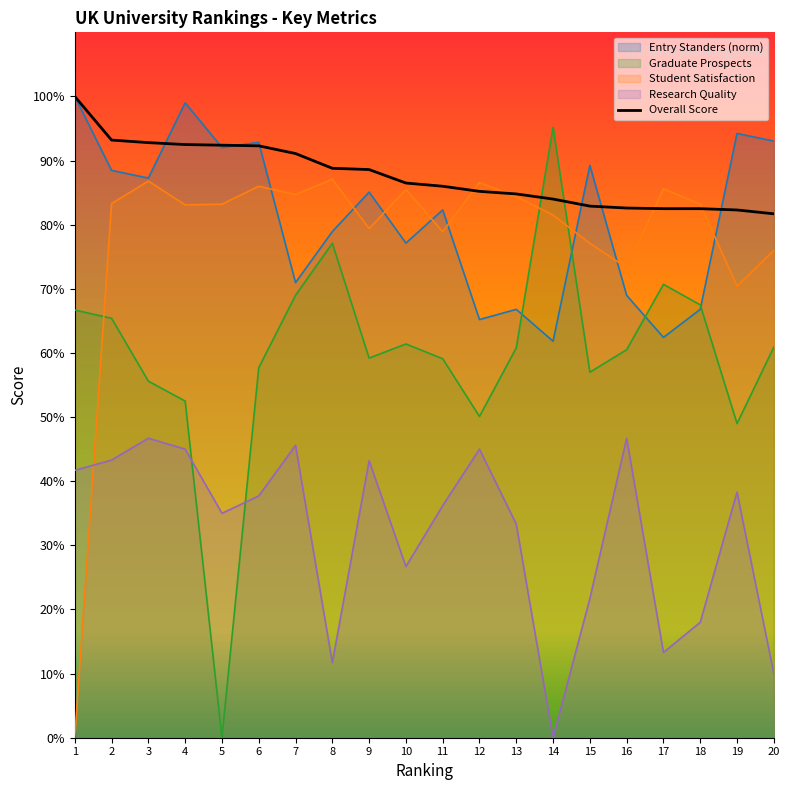

Reading left to right, list all the values displayed in this chart.

Entry Standers: 100.0	88.5	87.3	99.0	92.0	92.8	71.0	78.9	85.1	77.1	82.3	65.2	66.8	61.8	89.3	69.0	62.4	66.8	94.2	93.0
Overall Score: 100.0	93.2	92.8	92.5	92.4	92.3	91.1	88.8	88.6	86.5	86.0	85.2	84.8	84.0	82.9	82.6	82.5	82.5	82.3	81.7
Graduate Prospects: 66.7	65.4	55.6	52.5	0.0	57.7	69.0	77.1	59.2	61.4	59.1	50.1	60.8	95.2	57.0	60.5	70.7	67.5	49.0	60.9
Student Satisfaction: 0.0	83.3	86.8	83.1	83.2	86.0	84.7	87.1	79.4	85.5	78.9	86.6	84.4	81.5	77.1	73.3	85.6	83.2	70.4	76.0
Research Quality: 41.7	43.3	46.7	45.0	35.0	37.7	45.6	11.7	43.2	26.7	36.2	45.0	33.3	0.0	21.7	46.7	13.3	18.0	38.3	10.0